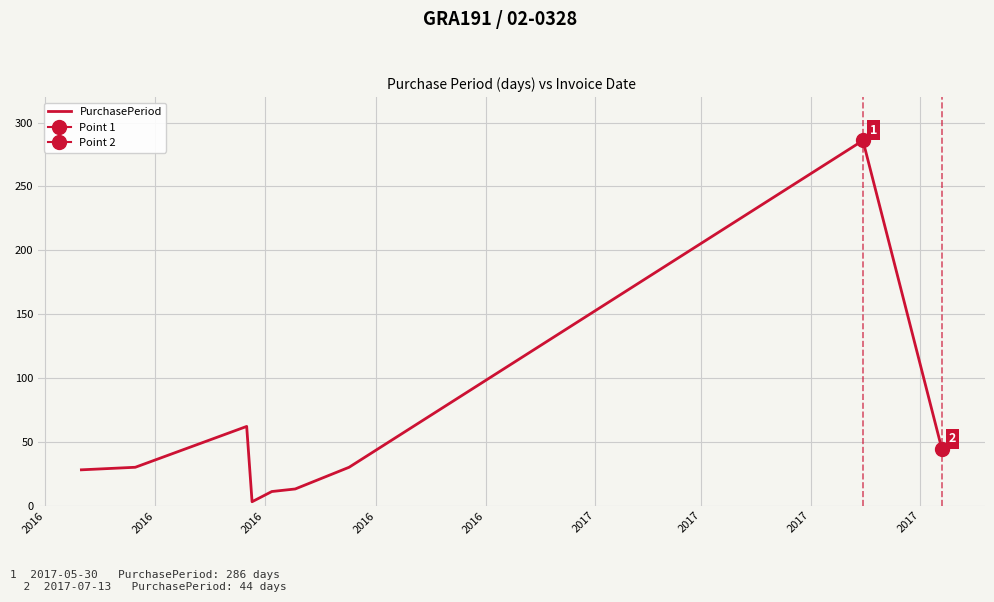

What is the highest value of the PurchasePeriod series?

286